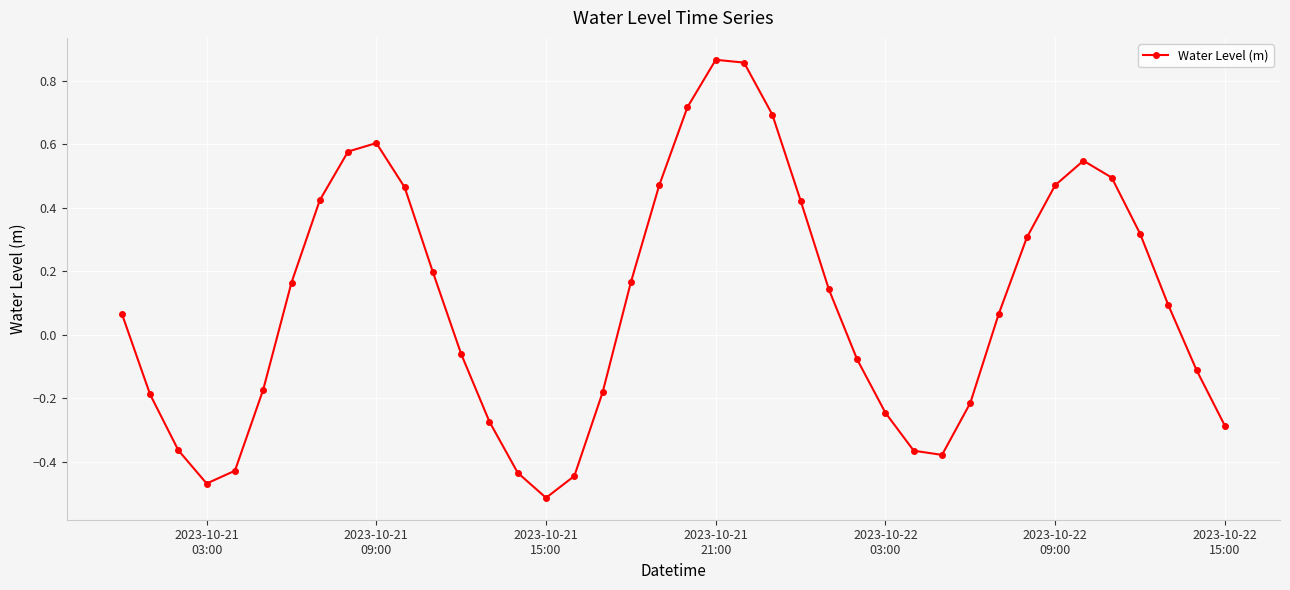

True or false: there are more than 1 points higher than both neighbors.

True